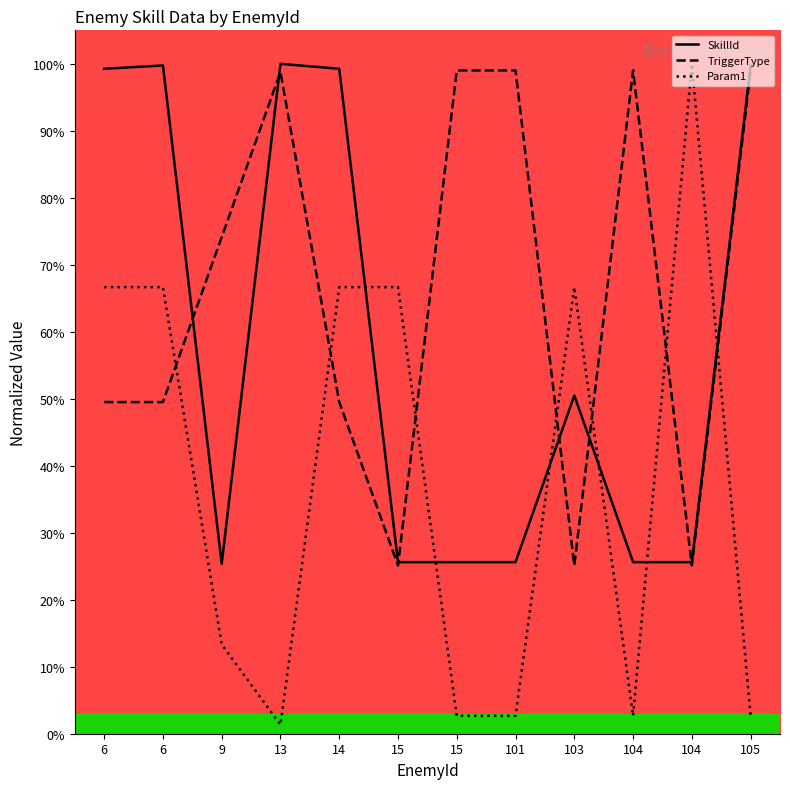

Rank the series by their average value, from highest to lowest.

TriggerType, SkillId, Param1